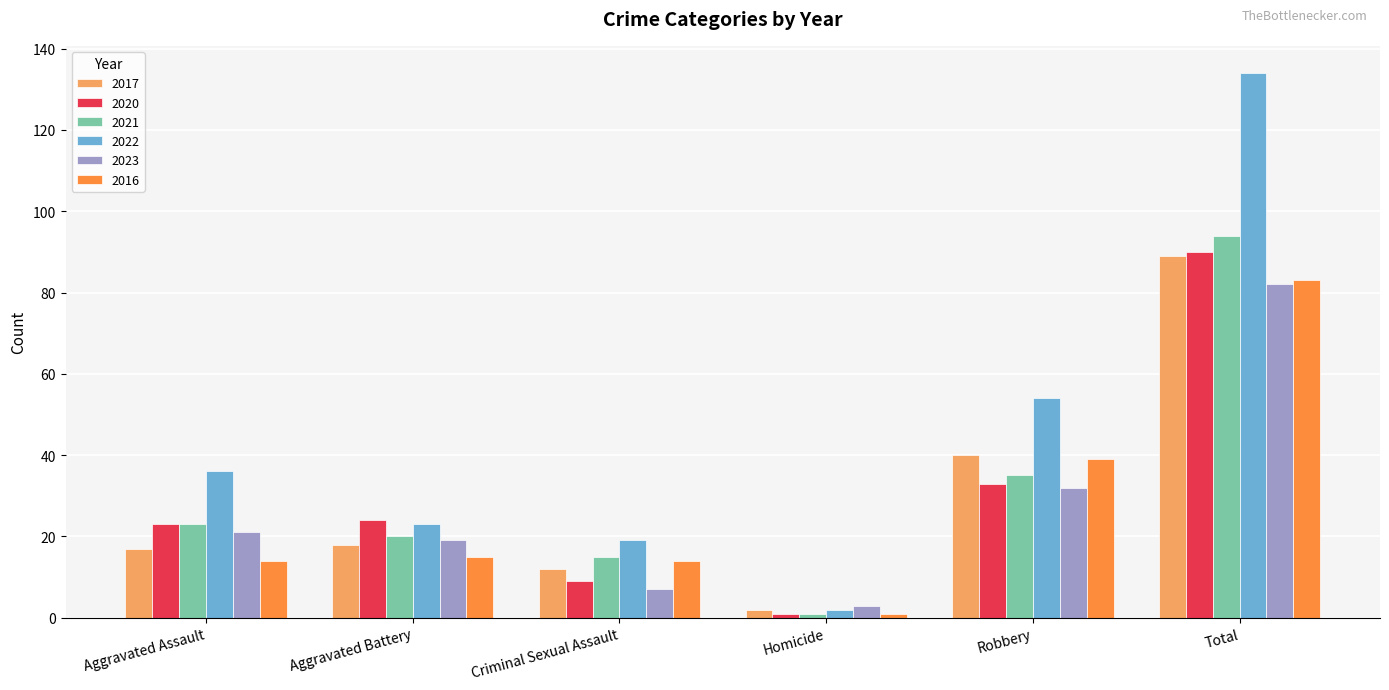

What is the difference between the maximum and minimum values in the 2021 series?

93